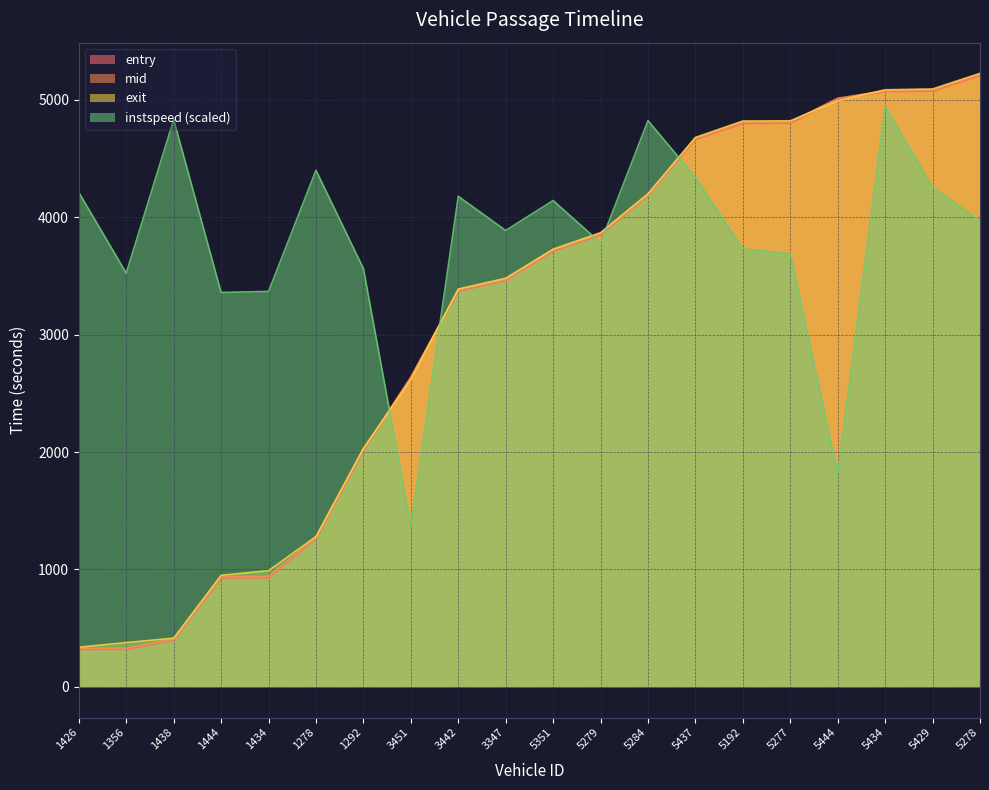

What is the sum of the entry values at 1438 and 5429?

5470.8